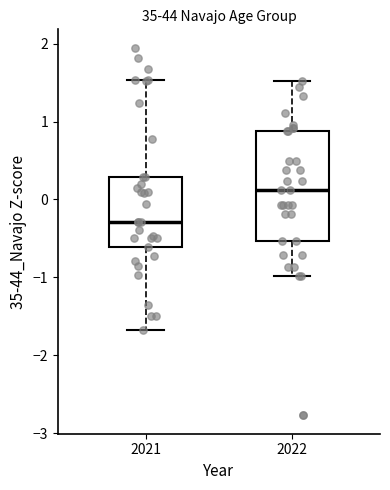

Where does the upper whisker of the box at x = 2022 end on the y-axis? The values are not printed on the chart, so give them approximately, as read against the axis.

1.5